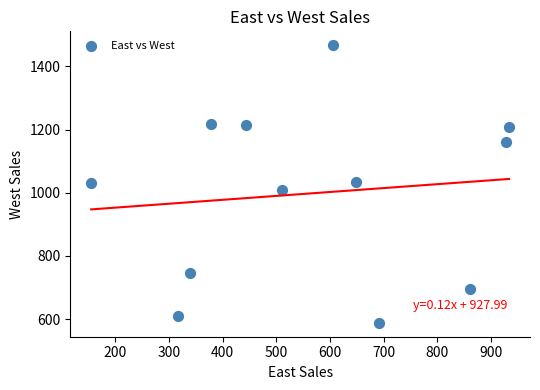

What is the range of Y values (max minus min)?

879